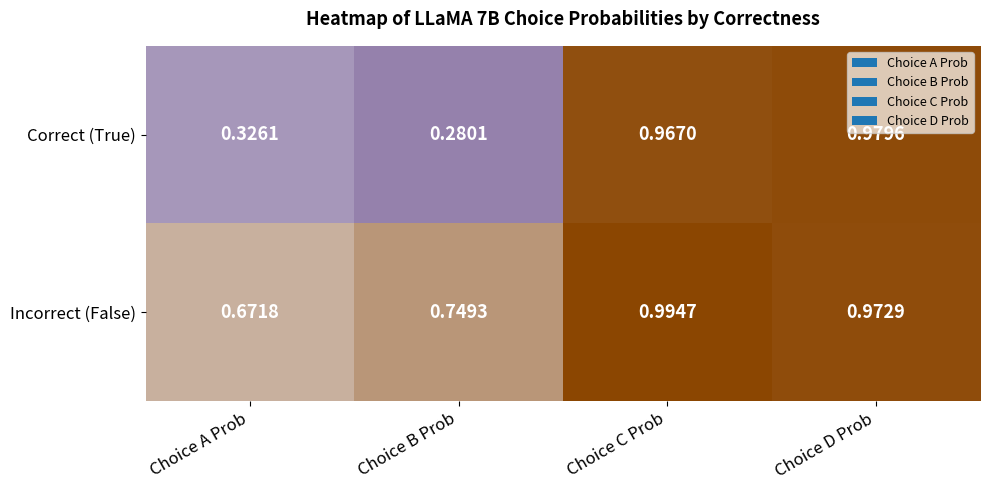

Which category has the highest value in the Correct (True) series?

Choice D Prob